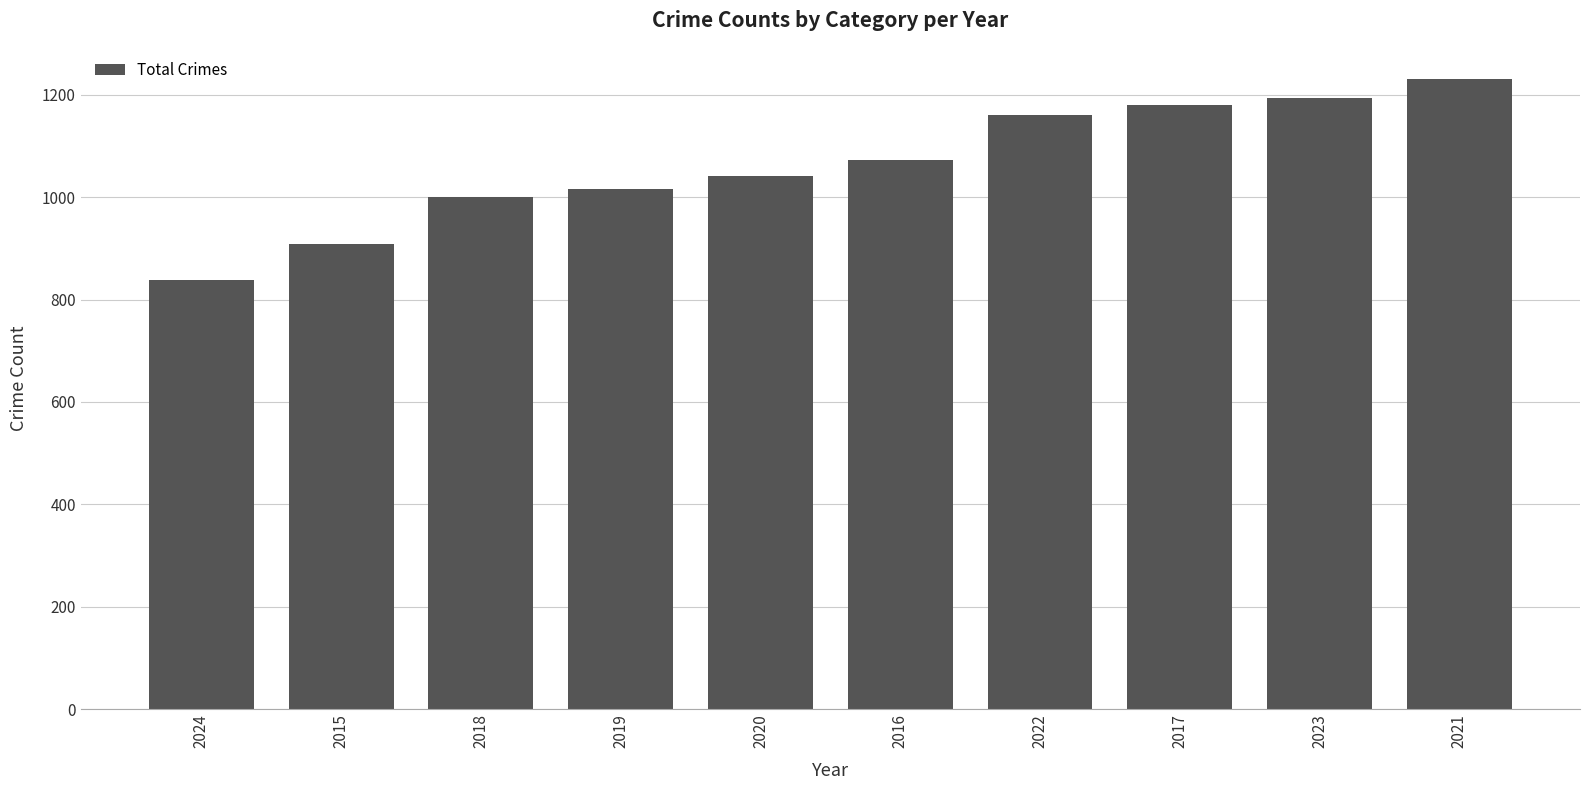

Which label corresponds to the smallest value in the chart?

2024